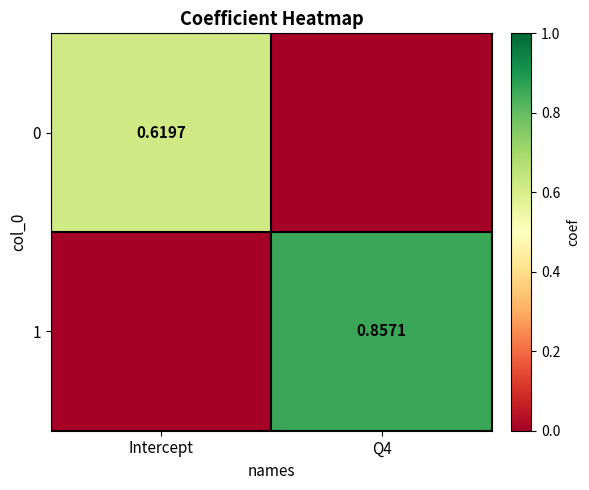

Rank the series by their maximum value, from lowest to highest.

0, 1